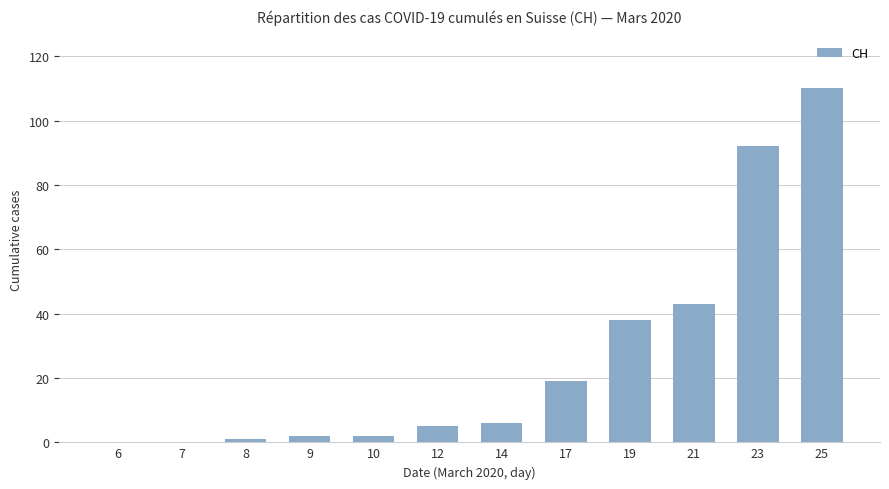

Between 23 and 25, which is larger?

25